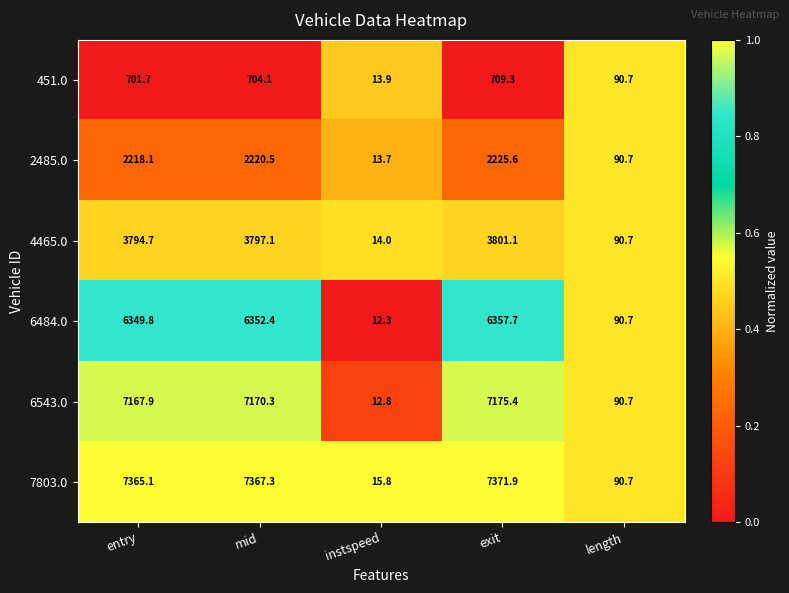

What is the sum of all 6484.0 values?

19162.9